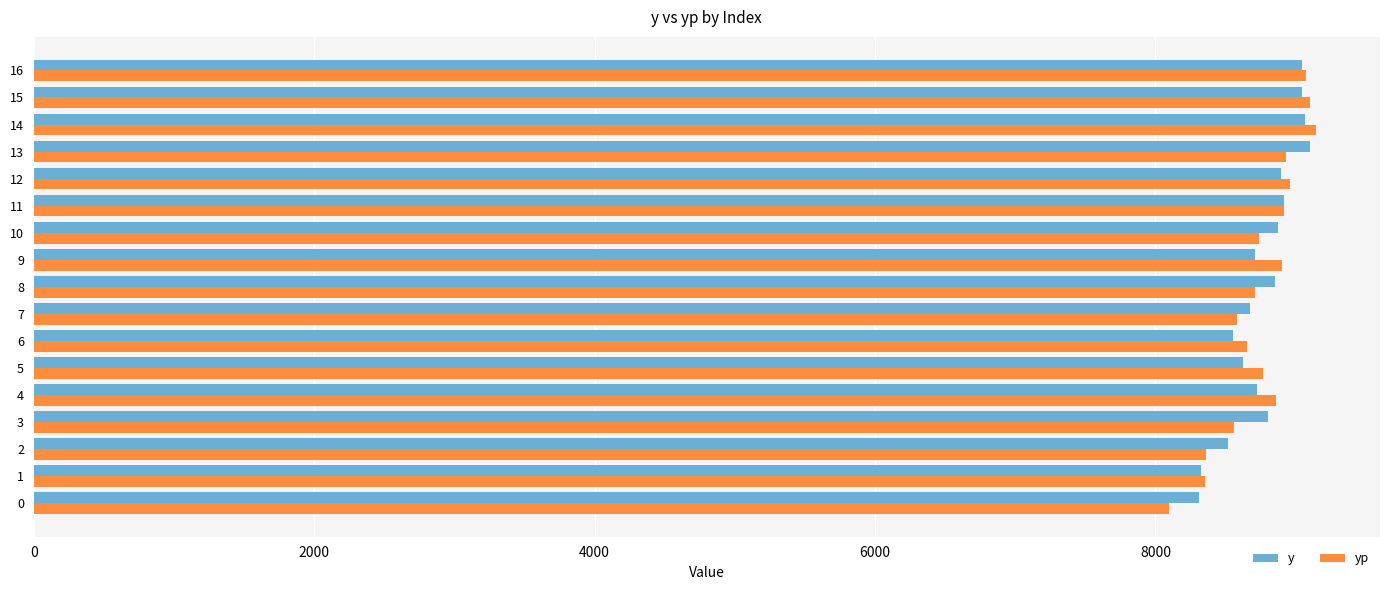

What is the spread (max minus min) of values at 15?

58.6